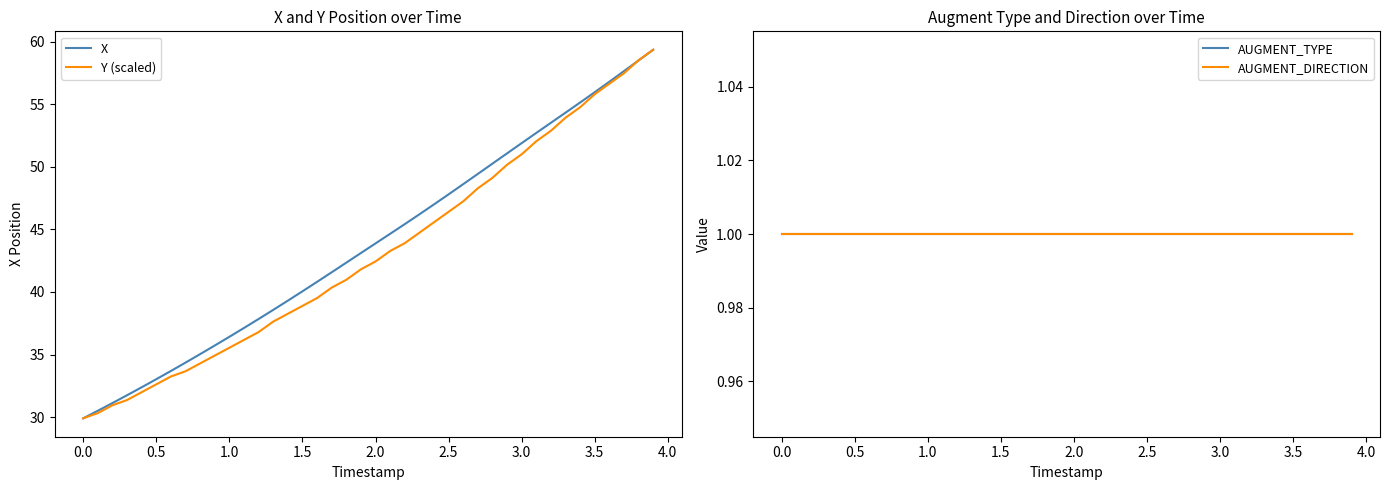

What is the highest value of the Y (scaled) series?

59.3